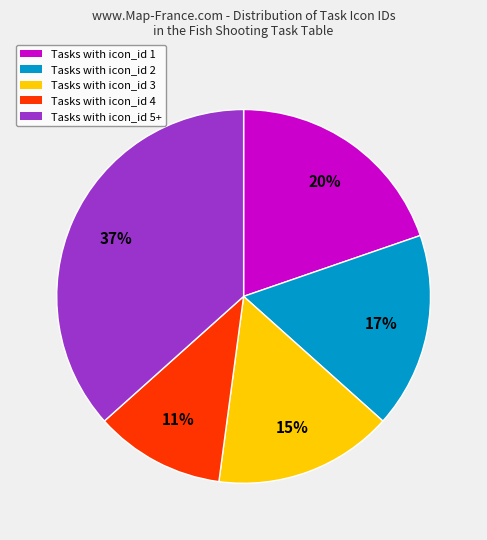

Does any single category account for the majority?

No